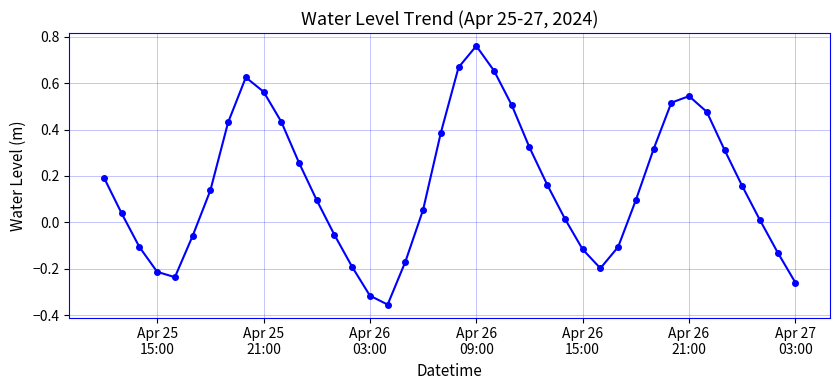

What is the difference between the maximum and minimum values?

1.1